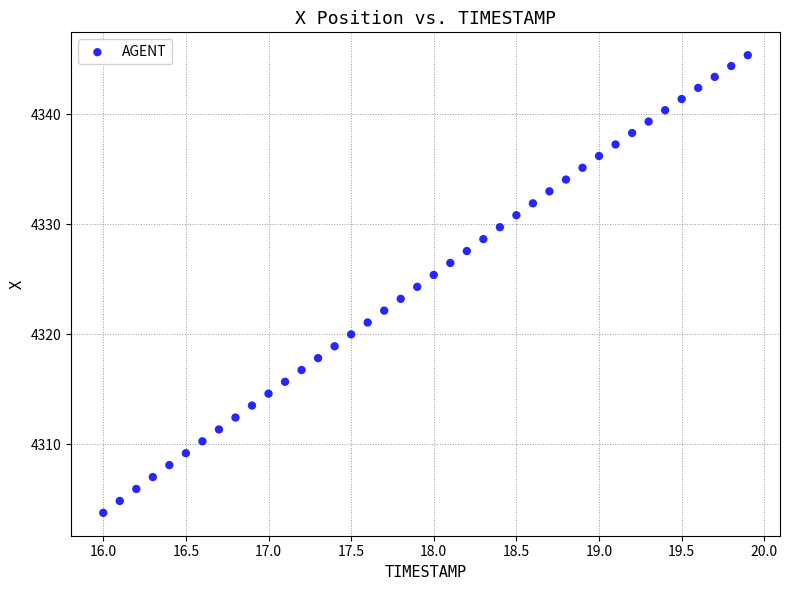

What is the range of Y values (max minus min)?

41.6